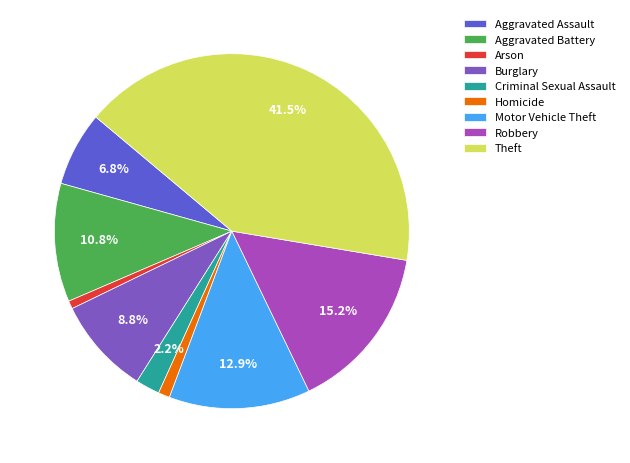

Is there a majority slice in this chart?

No